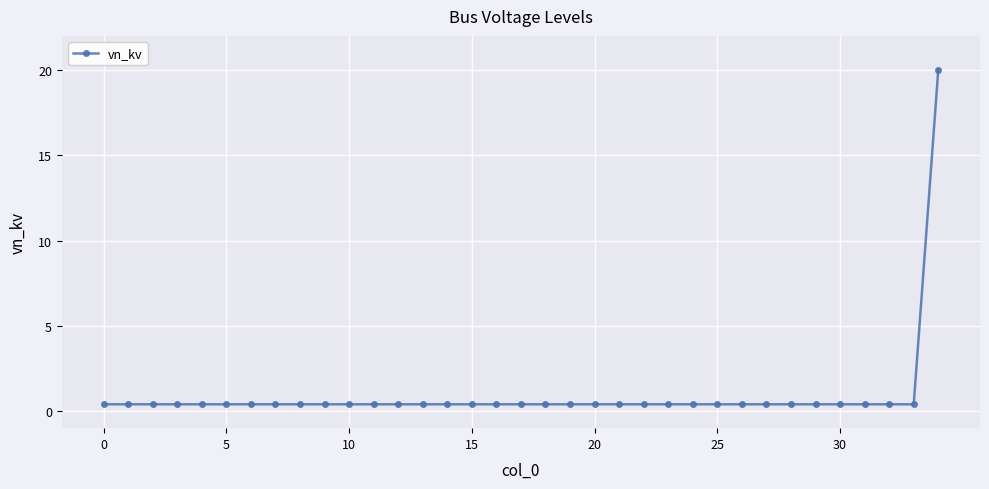

What is the maximum value shown in the chart?

20.0